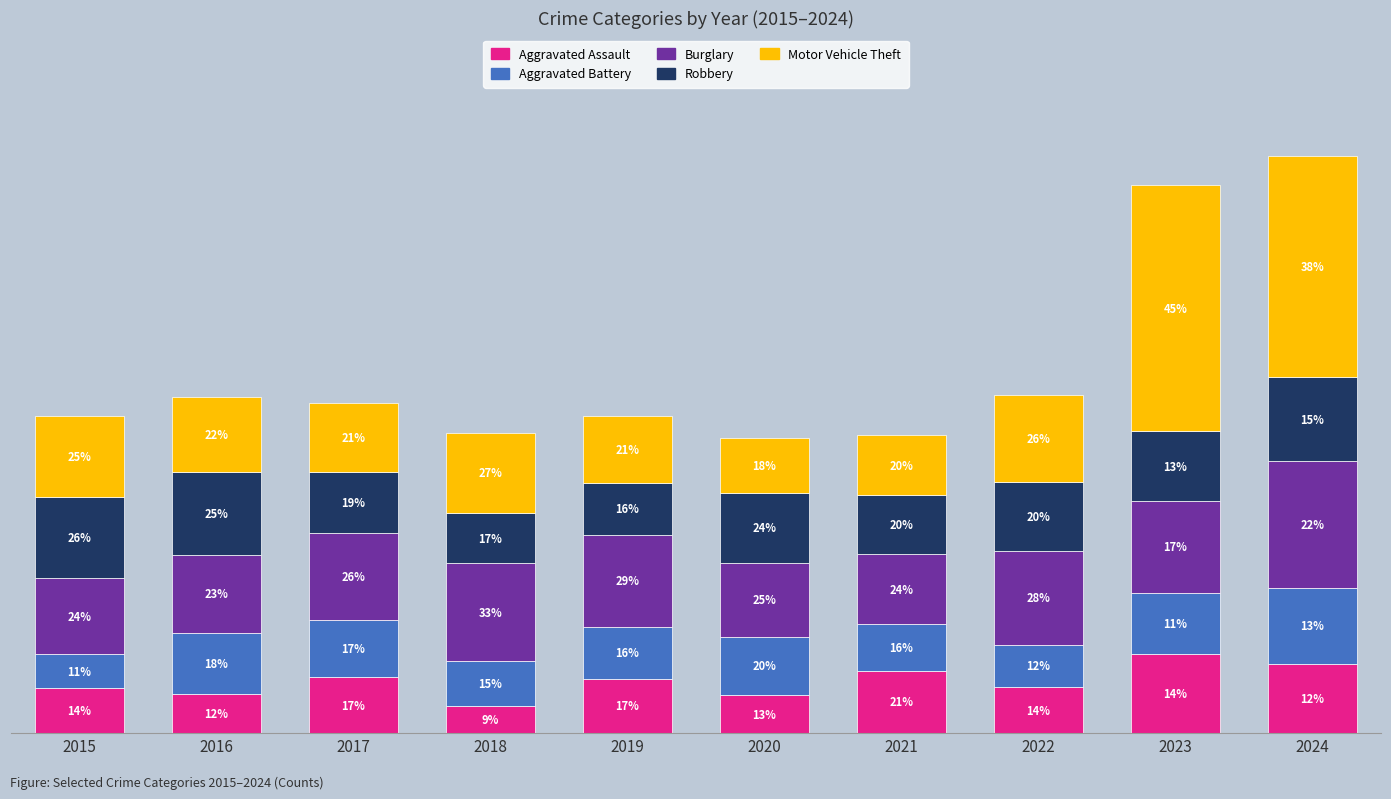

Does the chart contain stacked bars?

Yes